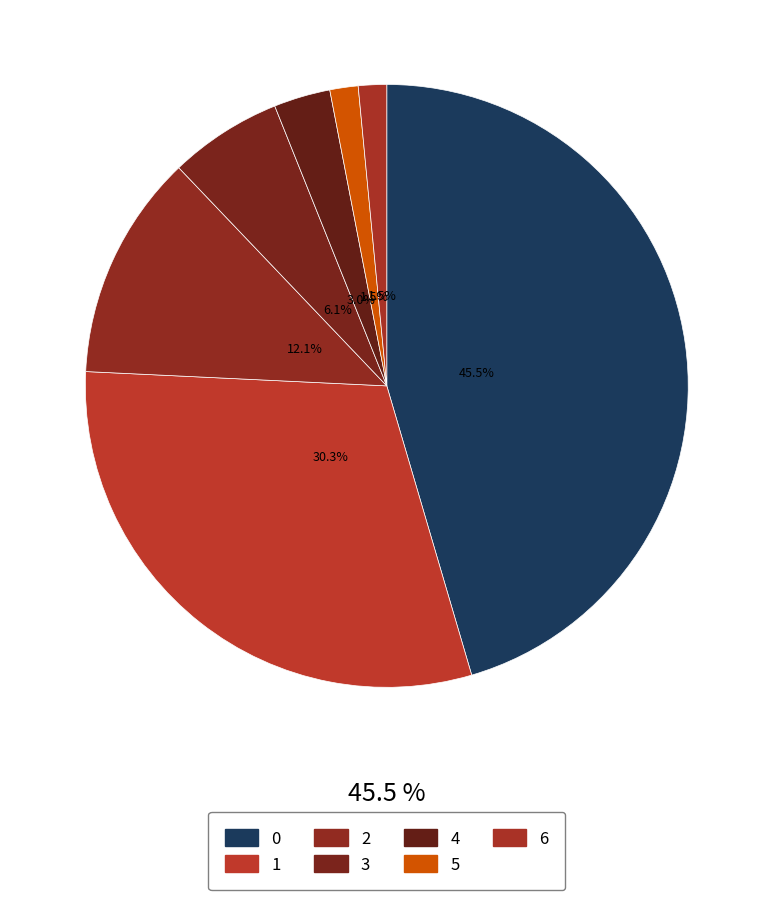

To the nearest percent, what is the average slice percentage?

14%